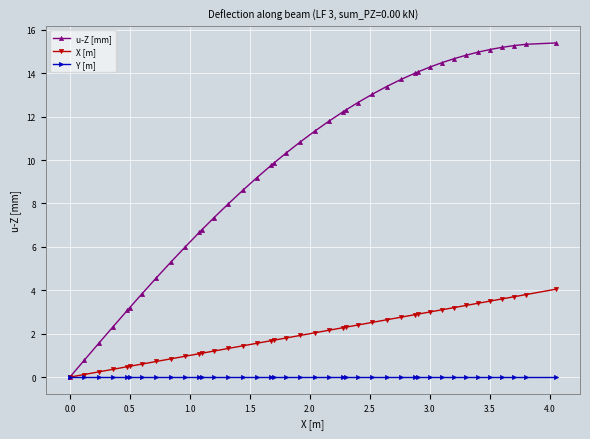

Rank the series by their maximum value, from highest to lowest.

u-Z [mm], X [m], Y [m]